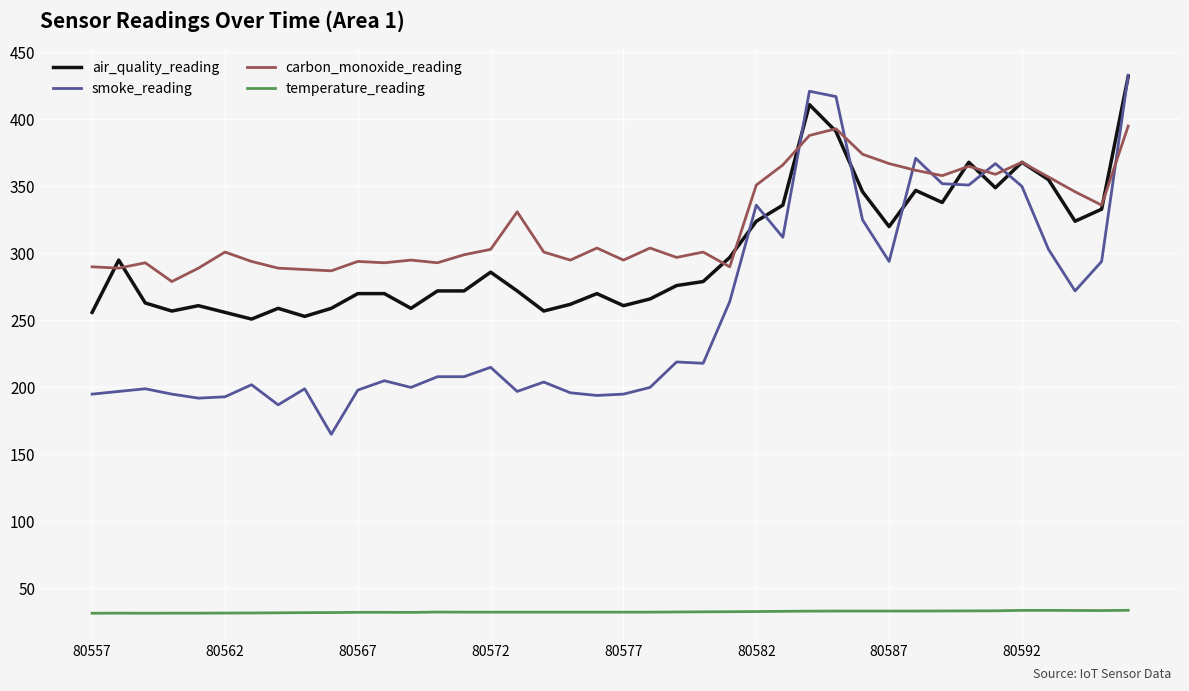

How many lines are shown in the chart?

4